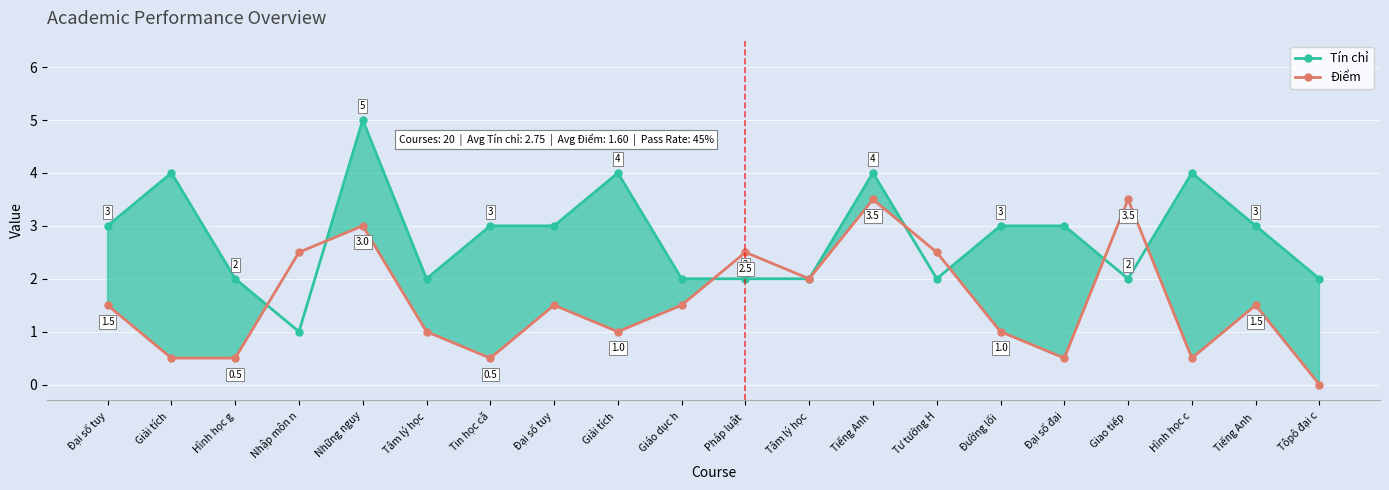

What is the sum of all Tín chỉ values?

56.0